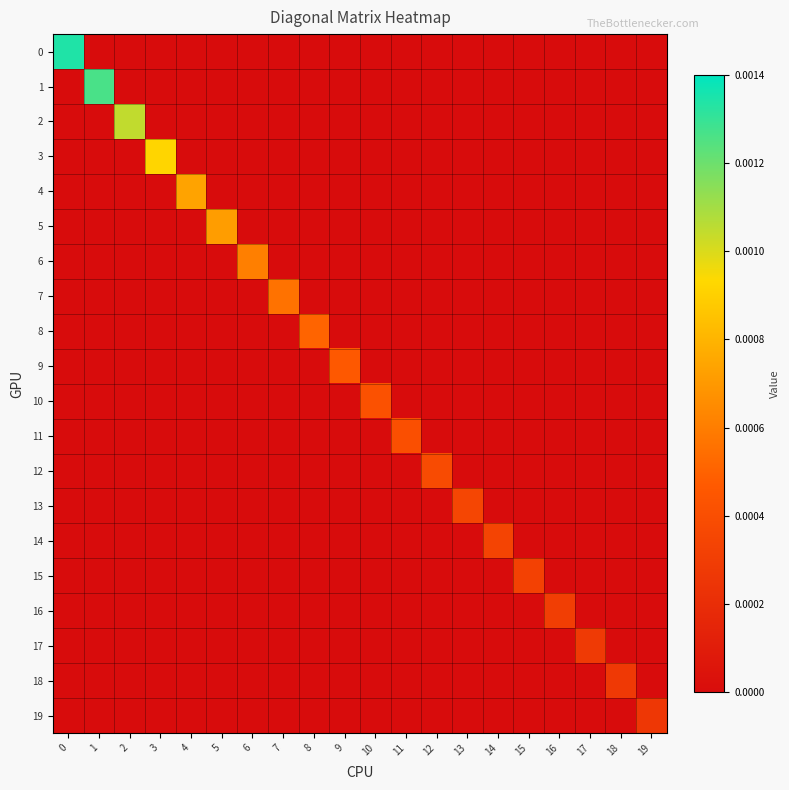

At which category does the chart reach its minimum across all series?

1